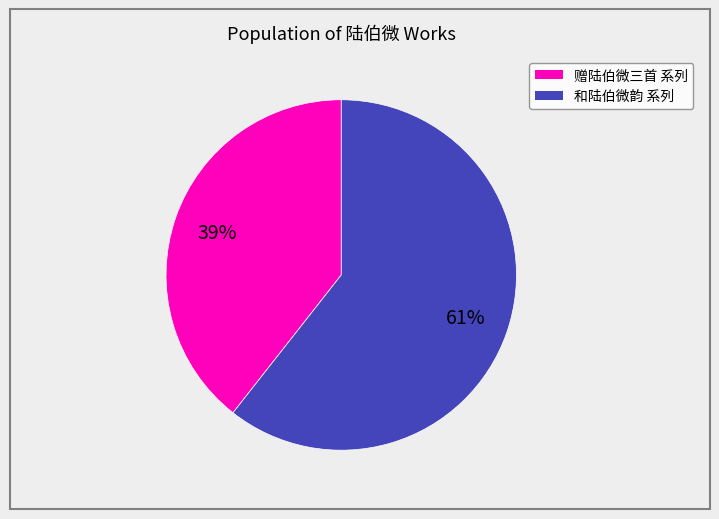

How many slices are in this pie chart?

2